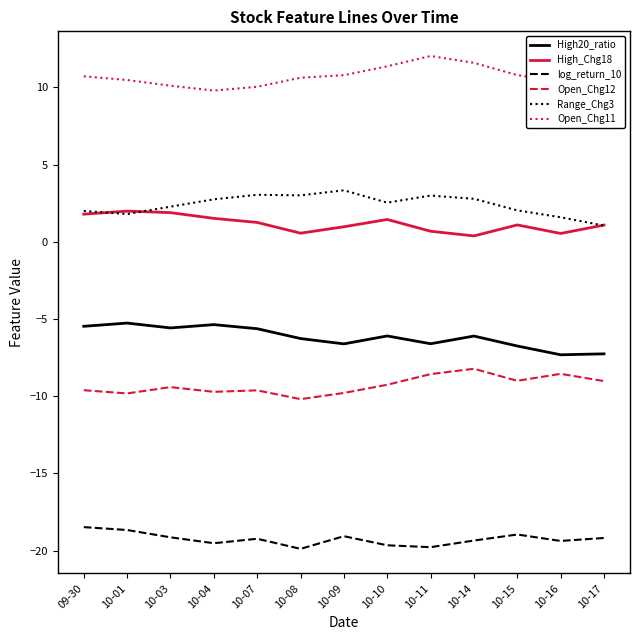

What is the maximum value shown in the chart?

12.0